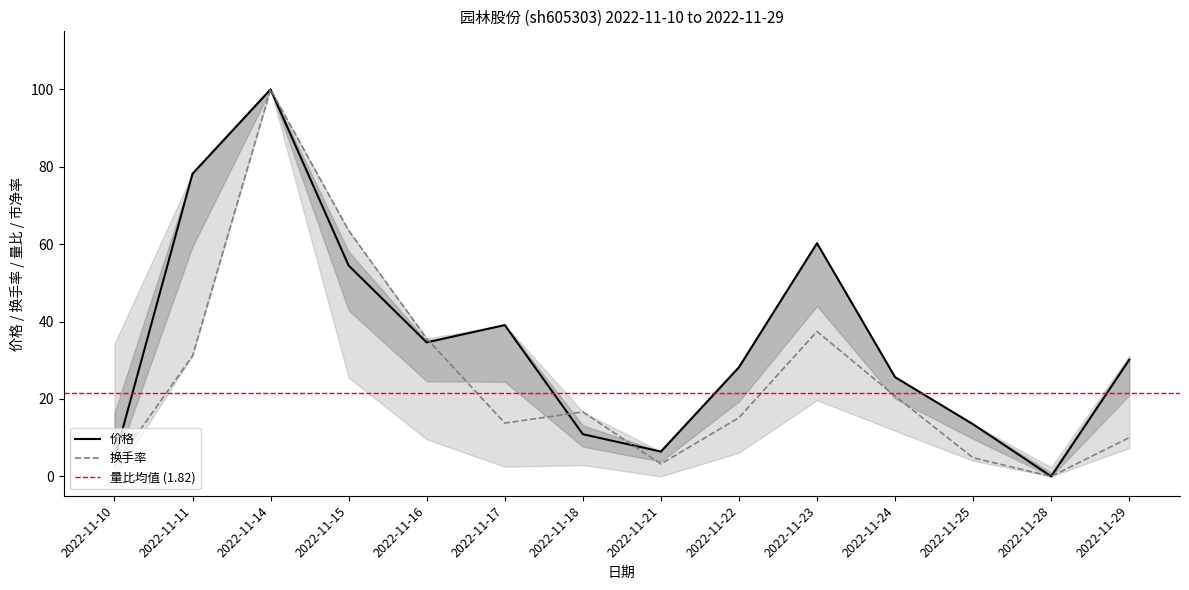

How many interior local peaks does the 换手率 series have?

3